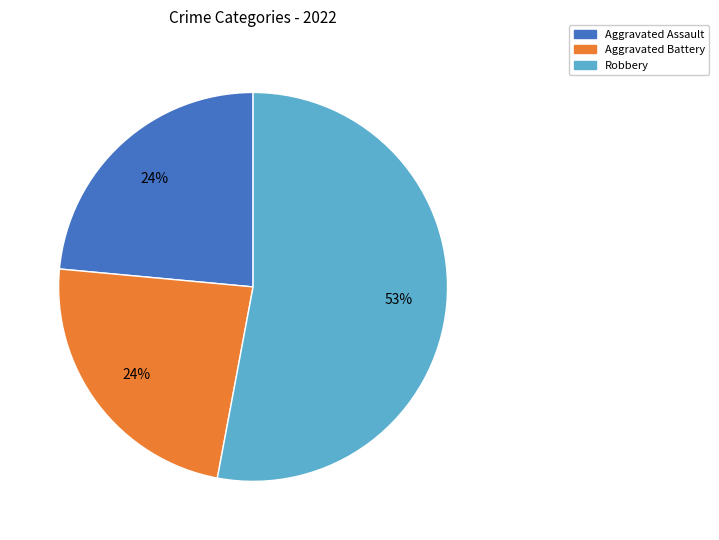

Is Robbery the majority of the pie?

Yes